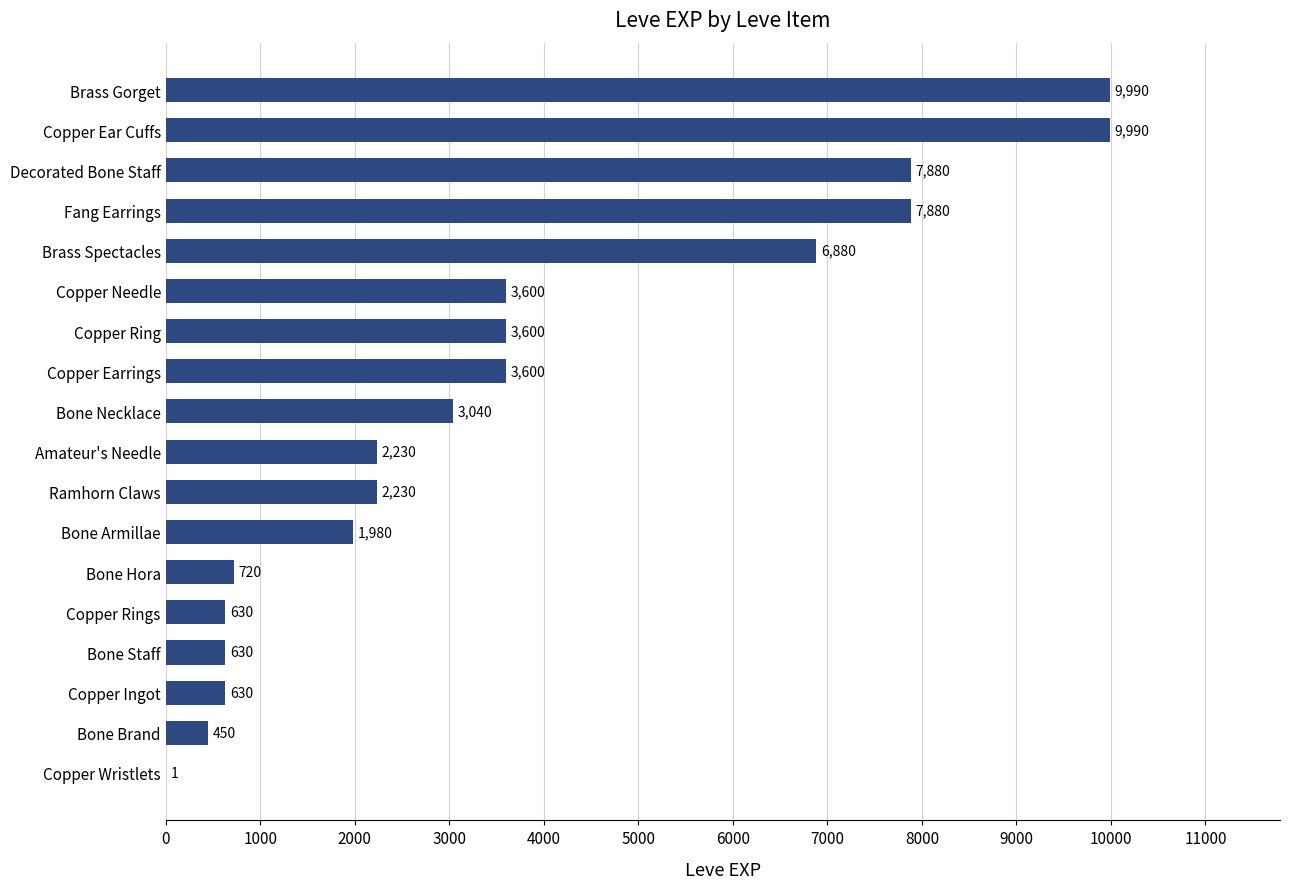

What is the change in value from Copper Rings to Bone Necklace?

+2410